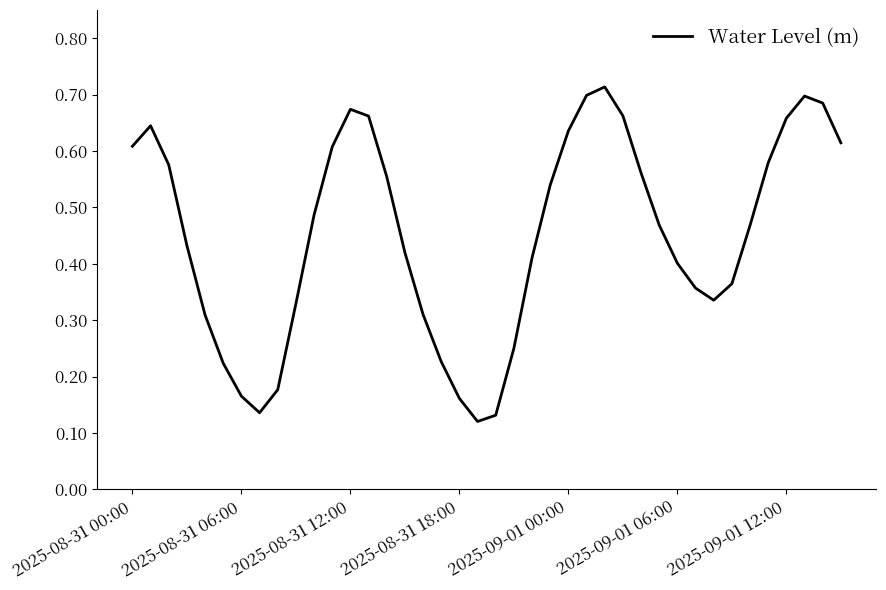

Which label corresponds to the largest value in the chart?

26